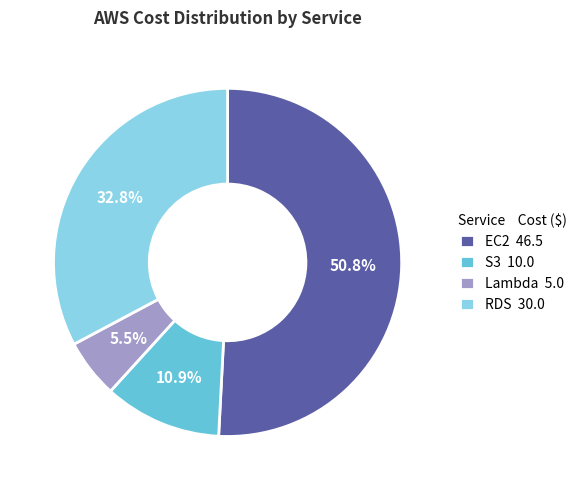

Which slice represents more than half of the pie?

EC2